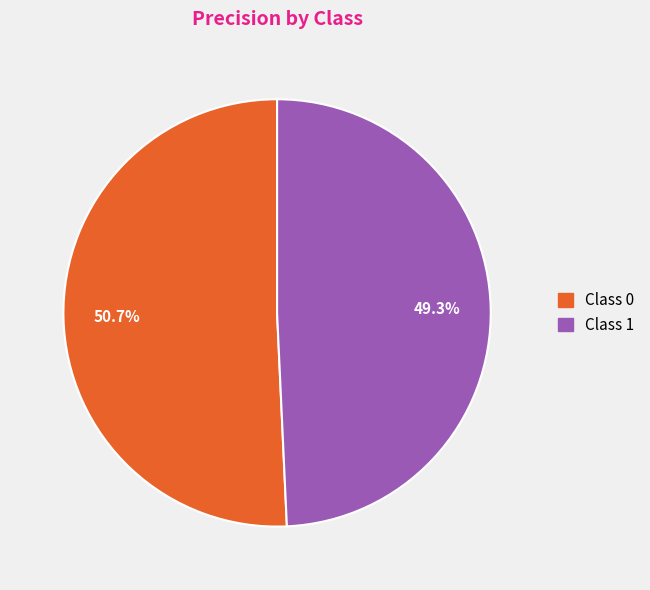

Count the number of slices in the pie.

2